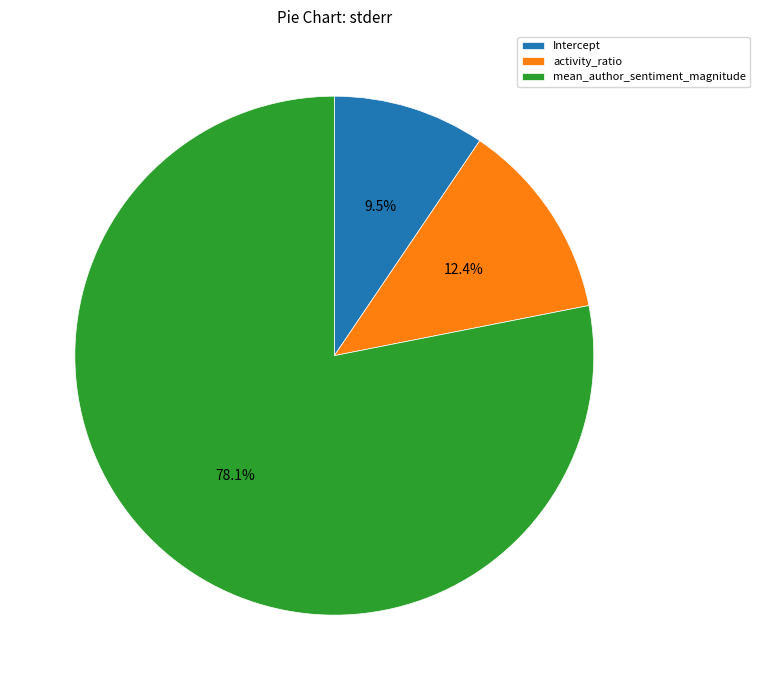

What is the largest slice in the pie chart?

mean_author_sentiment_magnitude